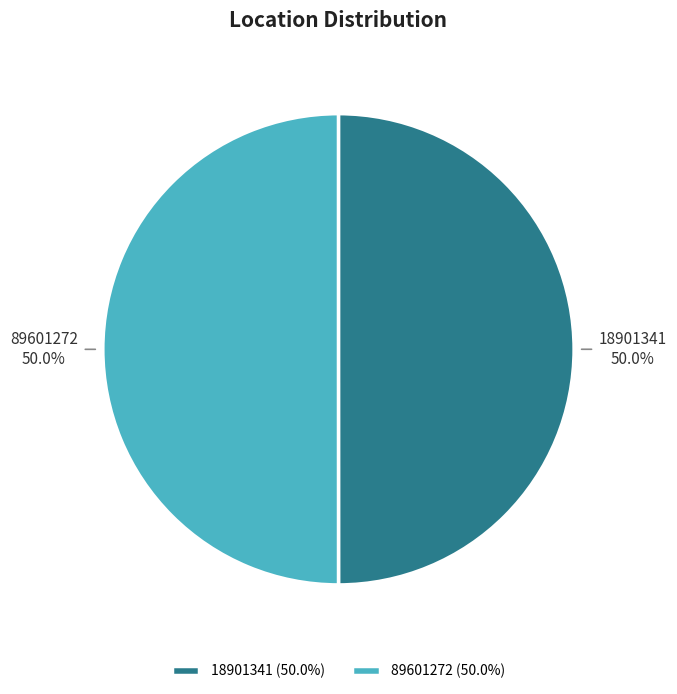

What is the ratio of the value at 18901341 to the value at 89601272?

1.0